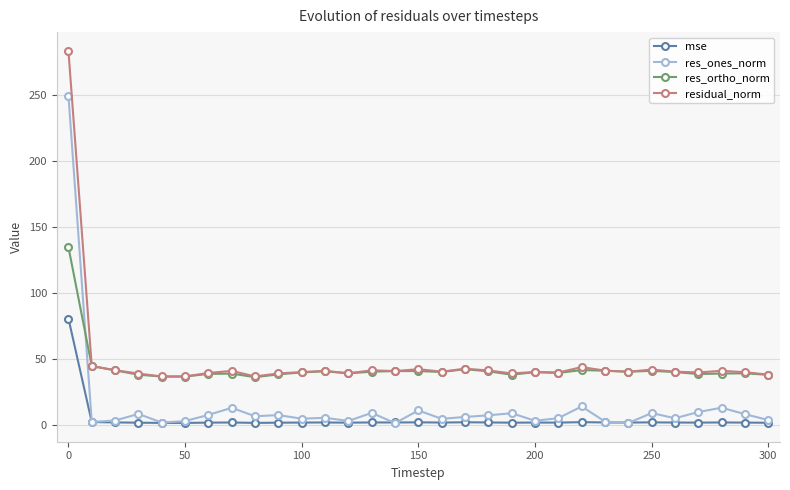

True or false: mse has more than 2 points higher than both neighbors.

True